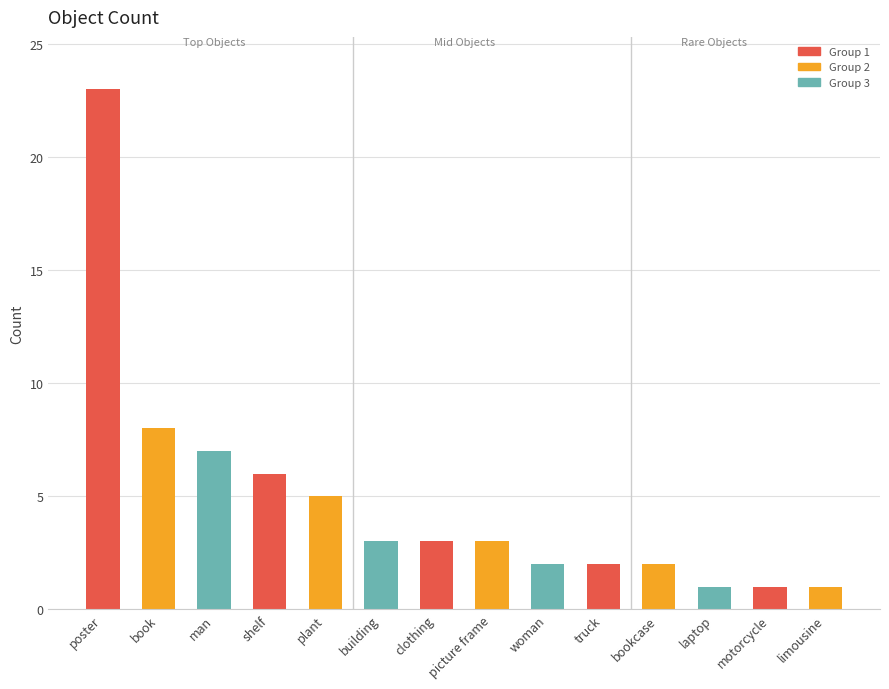

What is the maximum value shown in the chart?

23